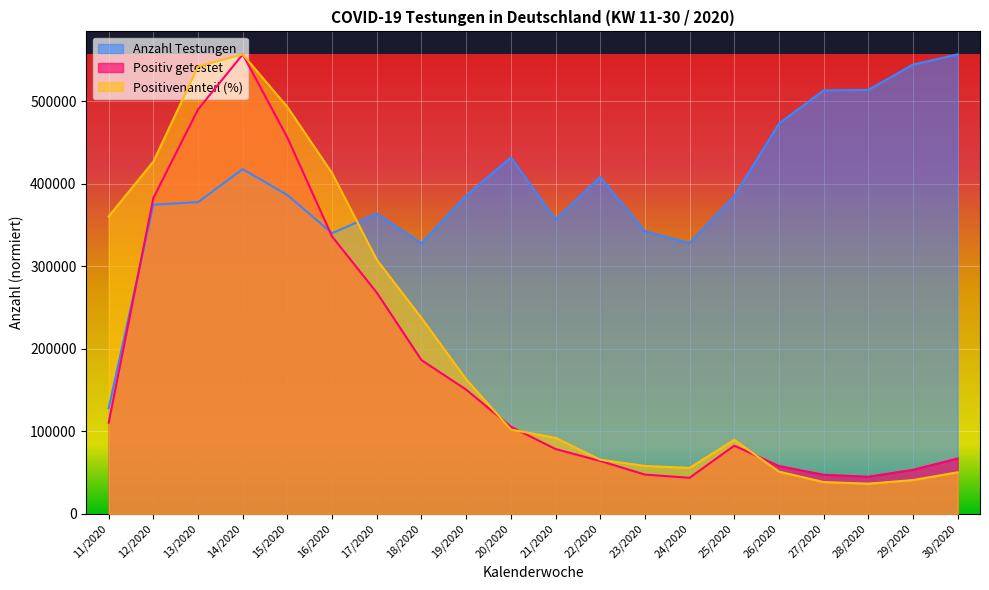

List the labels in order of Anzahl Testungen value, smallest first.

11/2020, 18/2020, 24/2020, 16/2020, 23/2020, 21/2020, 17/2020, 12/2020, 13/2020, 25/2020, 19/2020, 15/2020, 22/2020, 14/2020, 20/2020, 26/2020, 27/2020, 28/2020, 29/2020, 30/2020